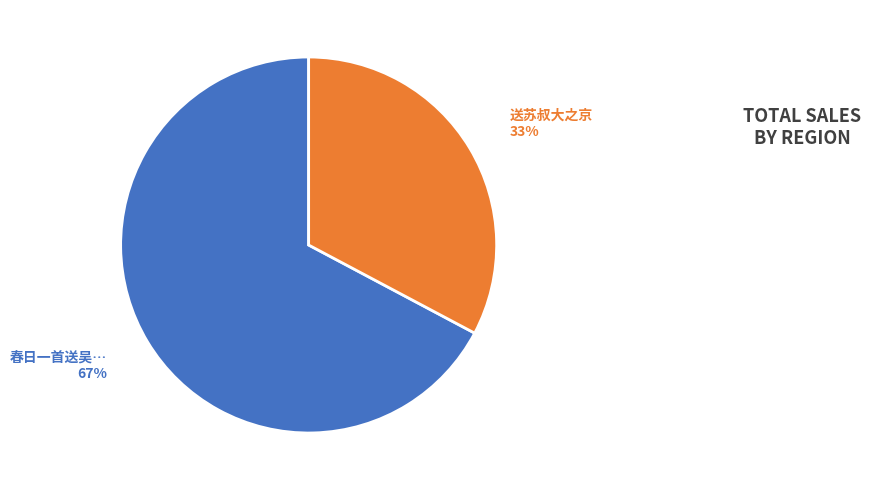

Count the number of slices in the pie.

2